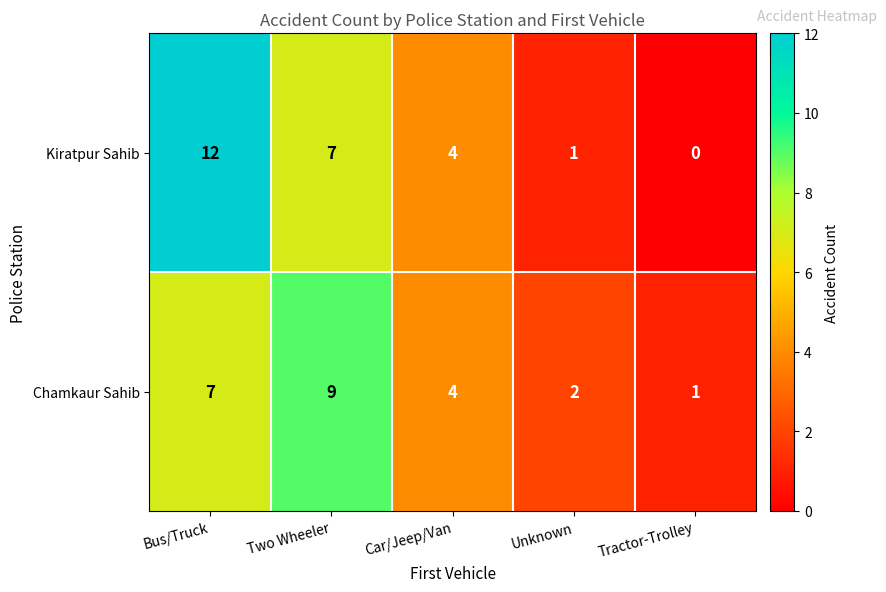

What is the difference between the maximum and minimum values in the Chamkaur Sahib series?

8